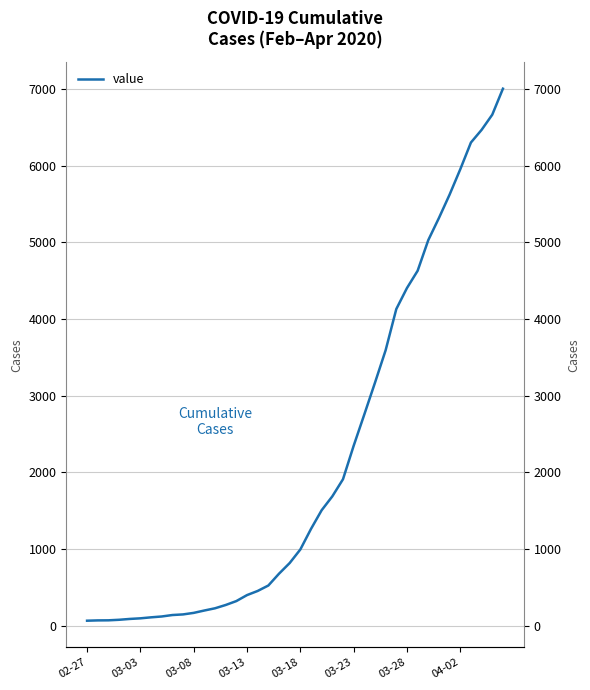

The value at 03-03 is 148. True or false?

False